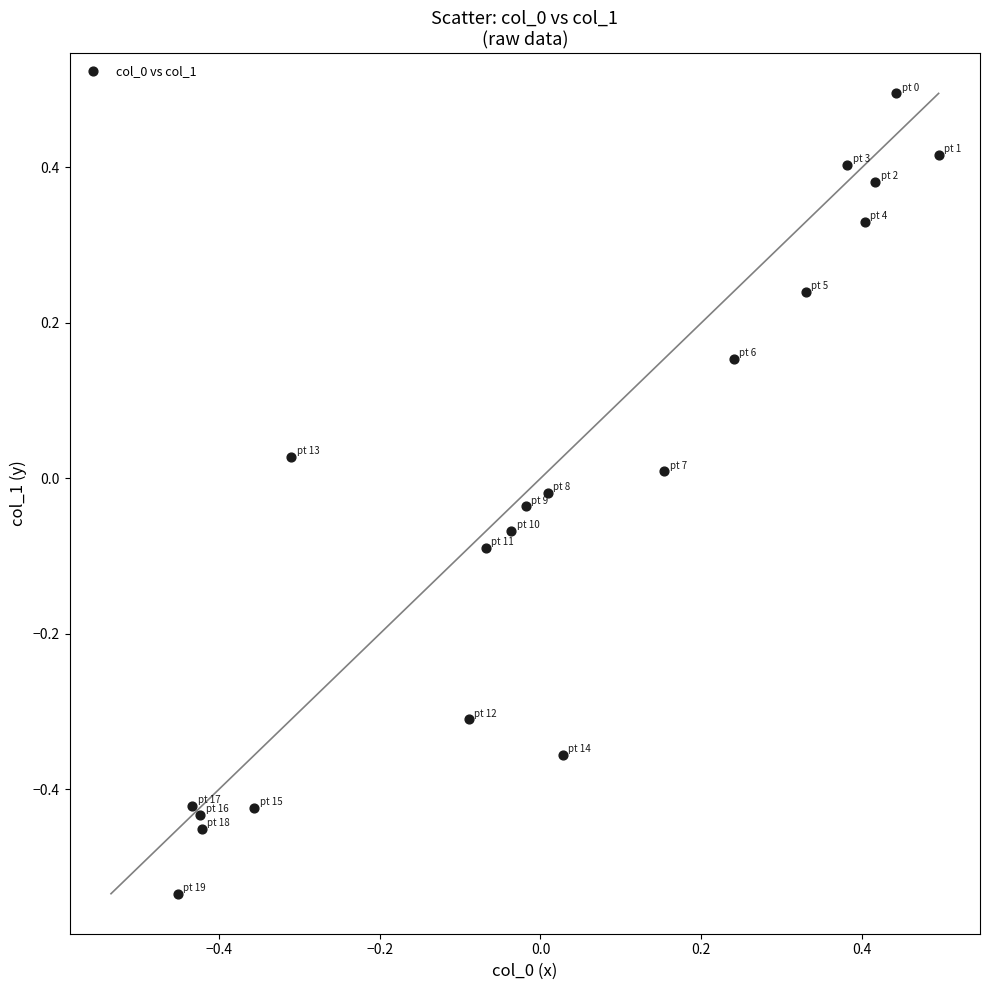

What is the range of Y values (max minus min)?

1.0